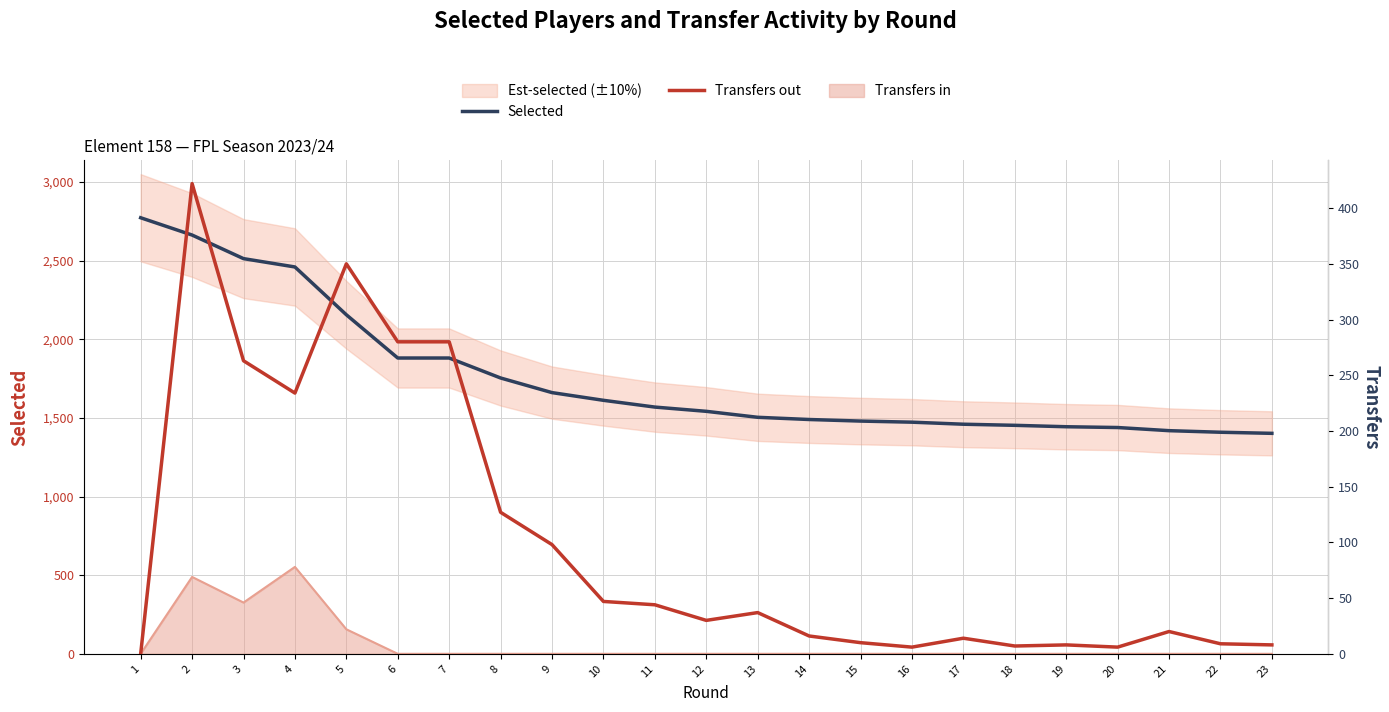

Which category has the lowest value across all series?

1